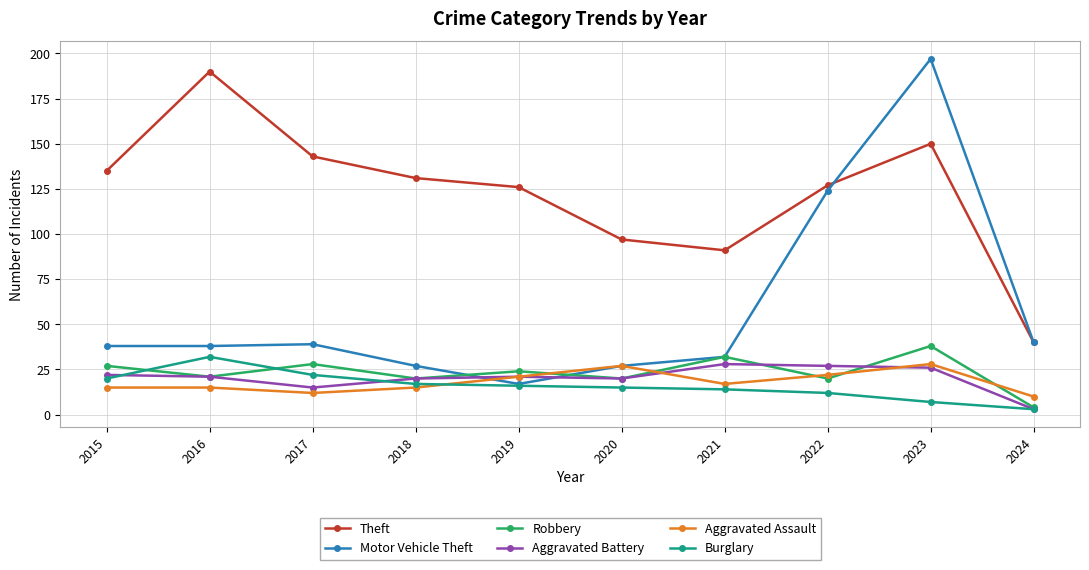

Which series has the largest total across all categories?

Theft